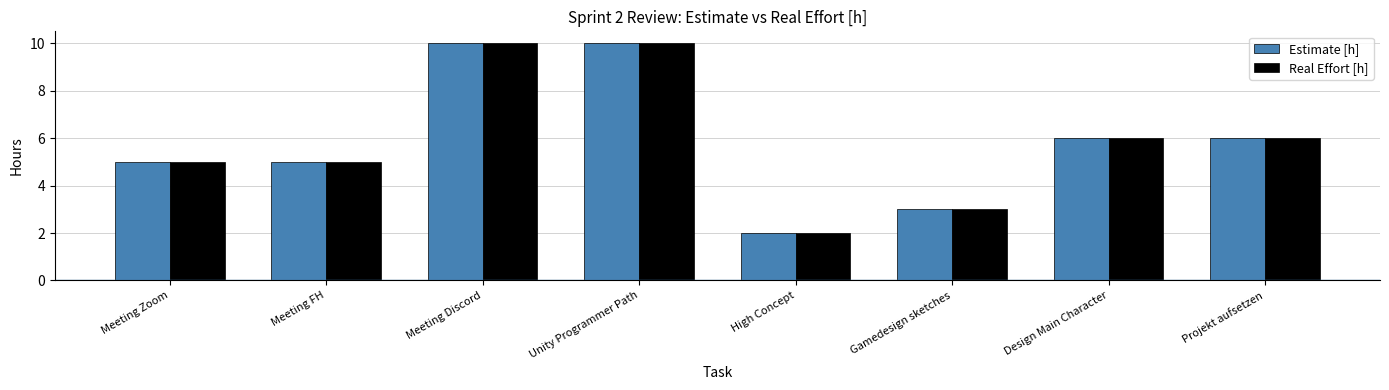

At which label does Real Effort [h] first exceed 6?

Meeting Discord